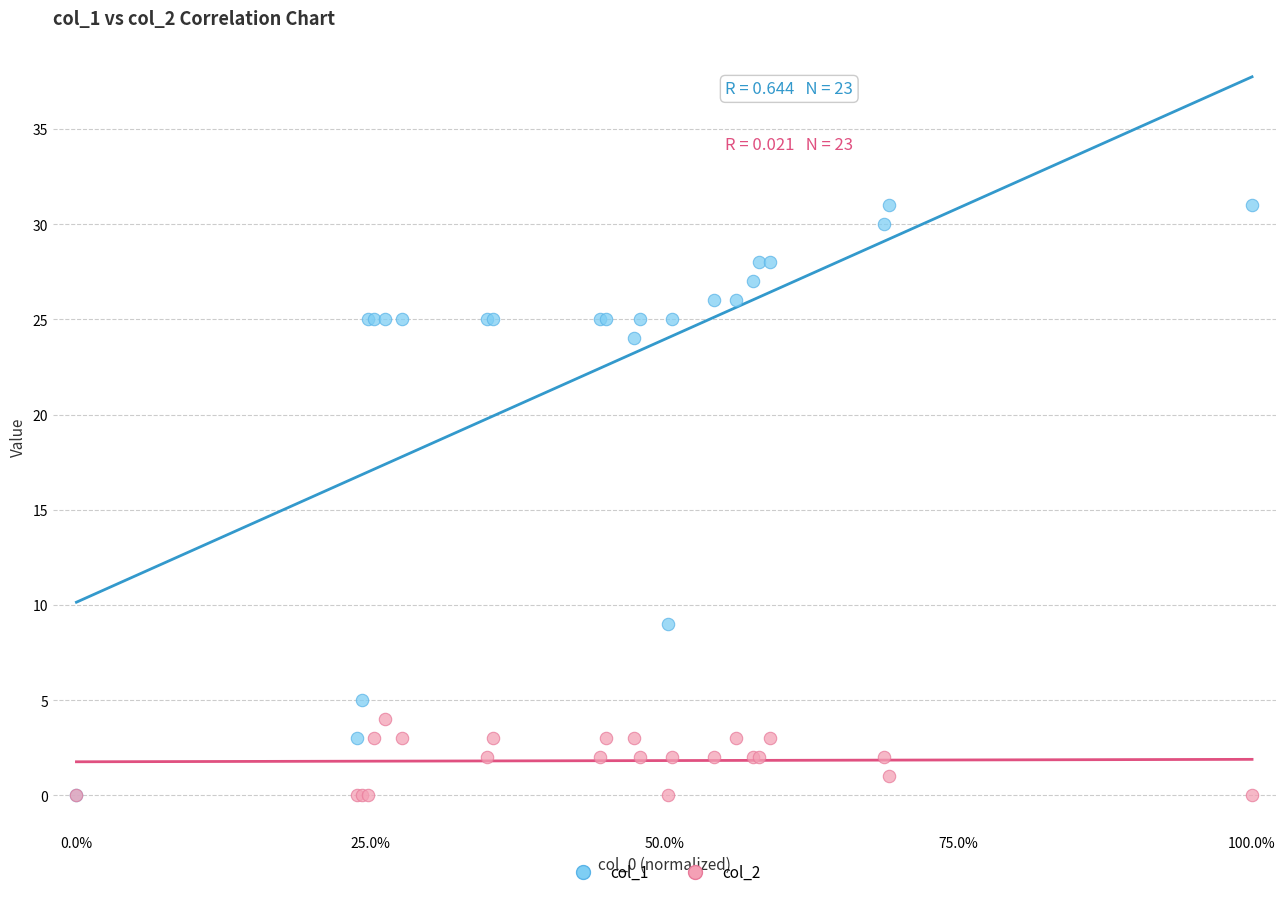

Which series has the largest Y range (max minus min)?

col_1